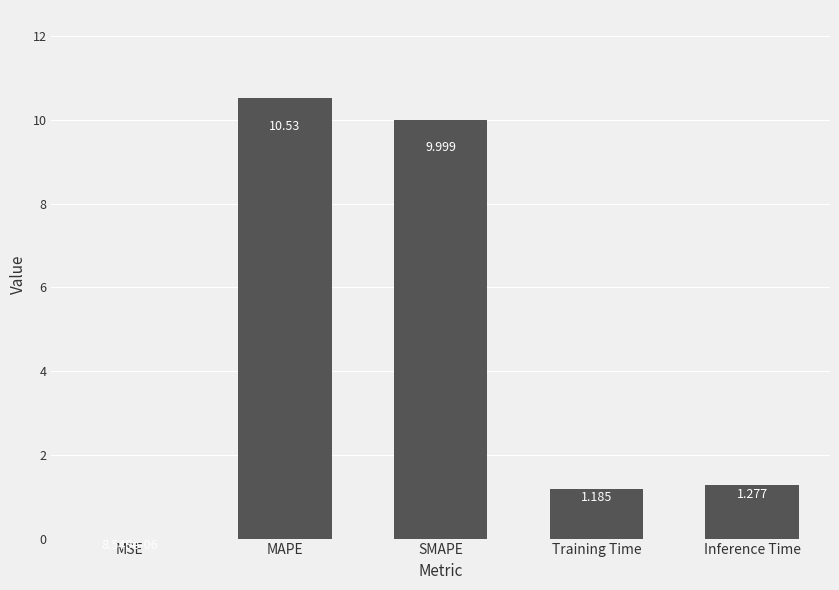

The chart shows a value of 10.5 at MAPE. True or false?

True